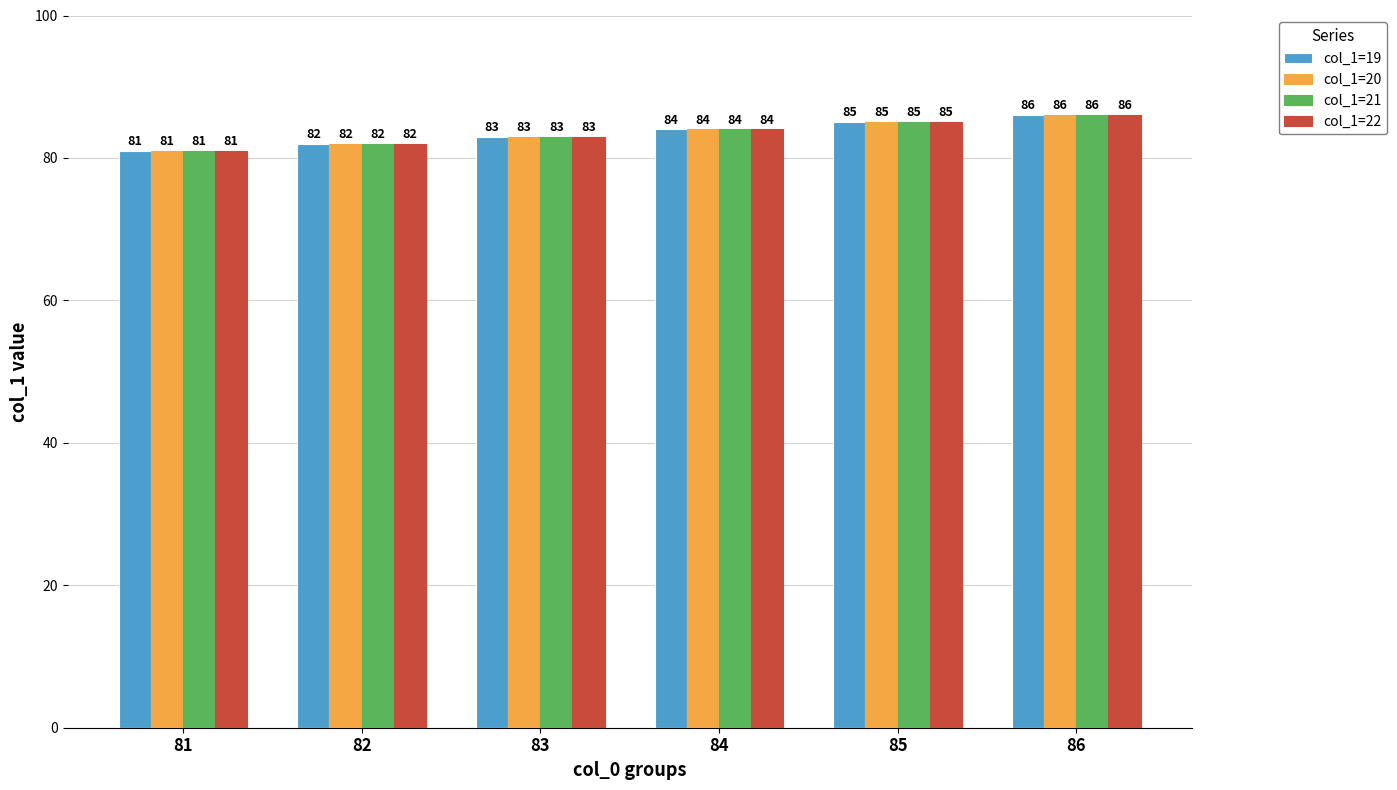

Which label corresponds to the largest value in the chart?

86